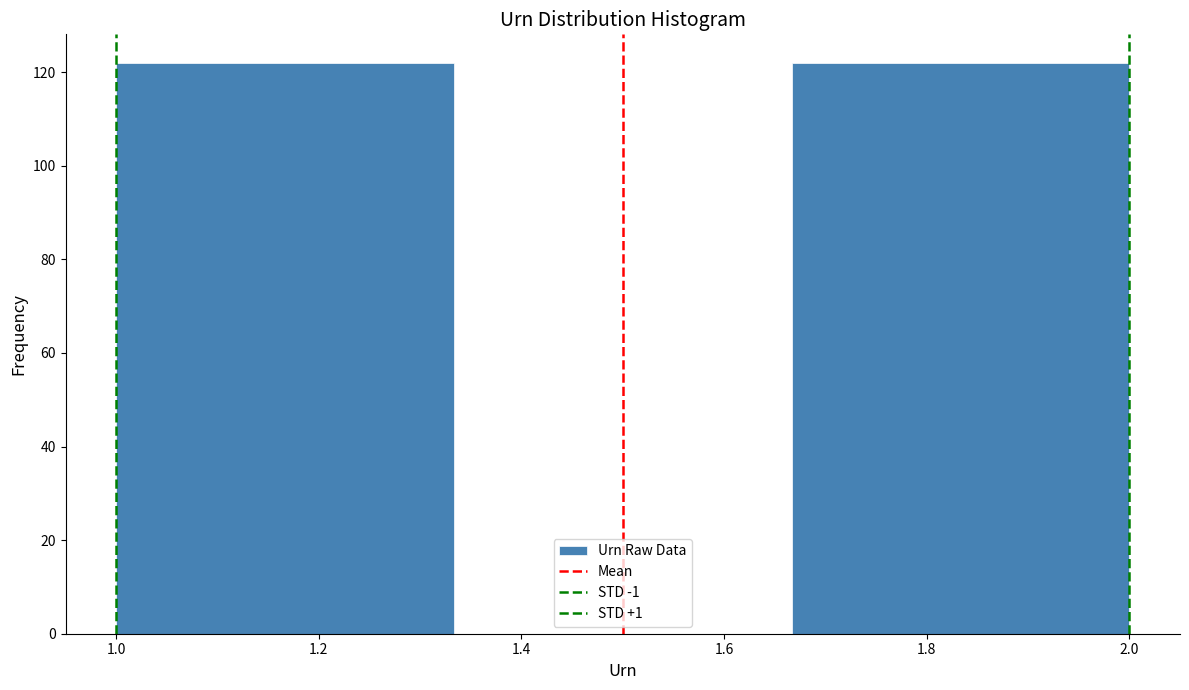

Reading left to right, transcribe this chart: for each bar, give the range it covers on the x-axis and its height. Neither the bar edges nor the heights are printed on the chart, so give them approximately, as read against the axes.

1.00 to 1.34: 122
1.34 to 1.66: 0
1.66 to 2.00: 122